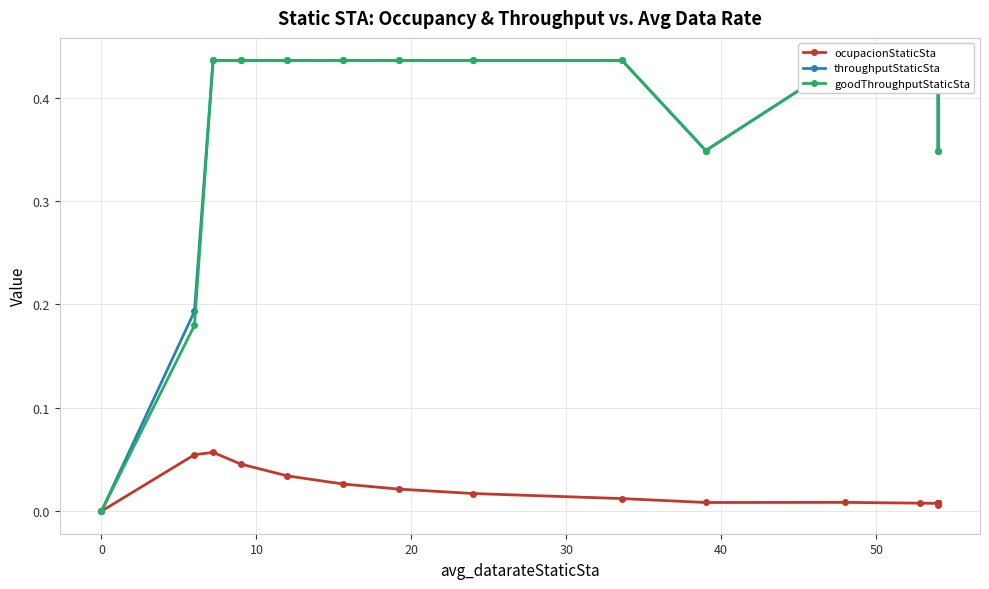

True or false: throughputStaticSta has more than 1 interior local peaks.

False